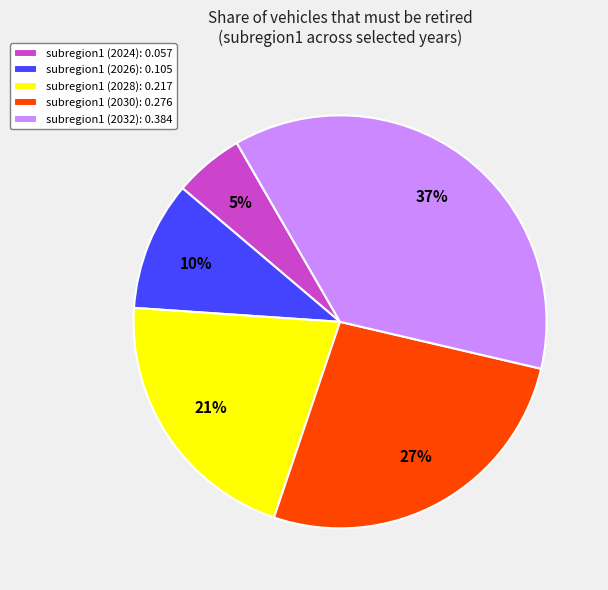

Does subregion1 (2024): 0.057 represent more than half of the total?

No